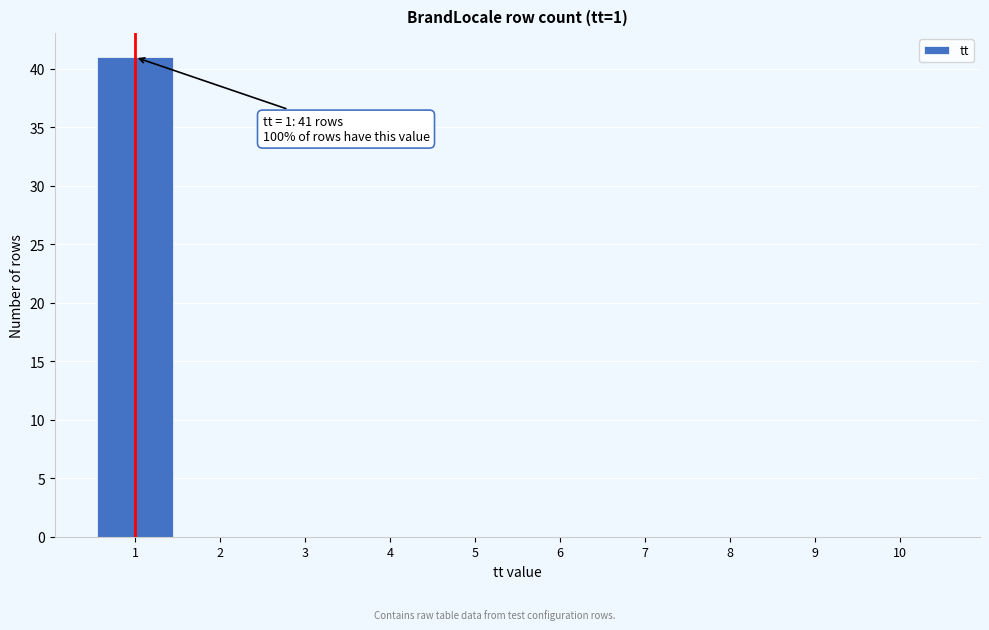

Over which range of the x-axis is the bar tallest?

0.5 to 1.5